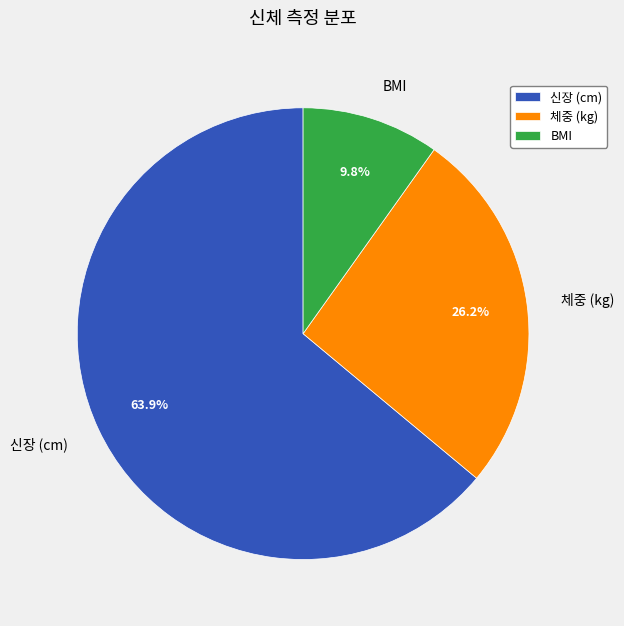

How many segments does this pie chart have?

3